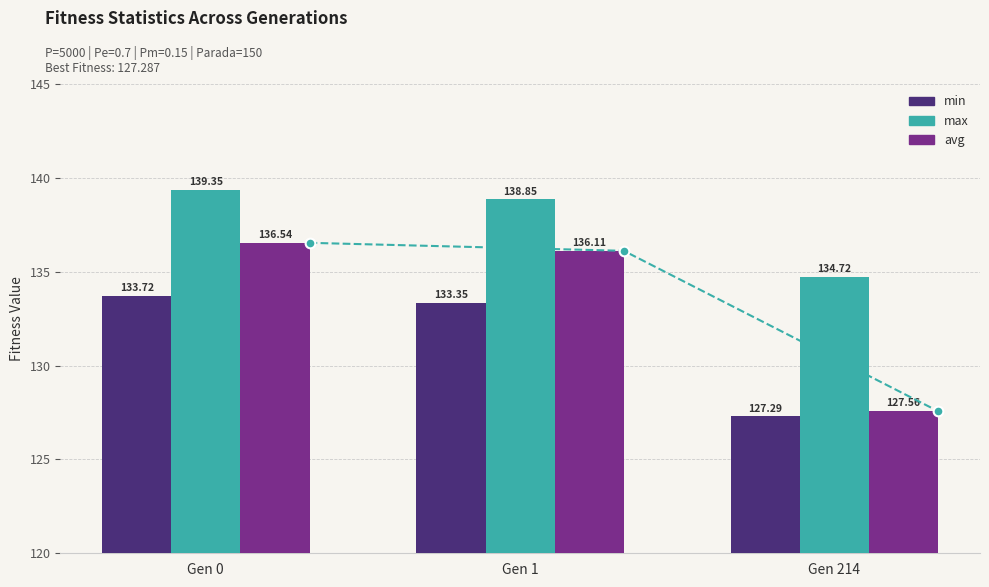

Which label corresponds to the smallest value in the chart?

Gen 214